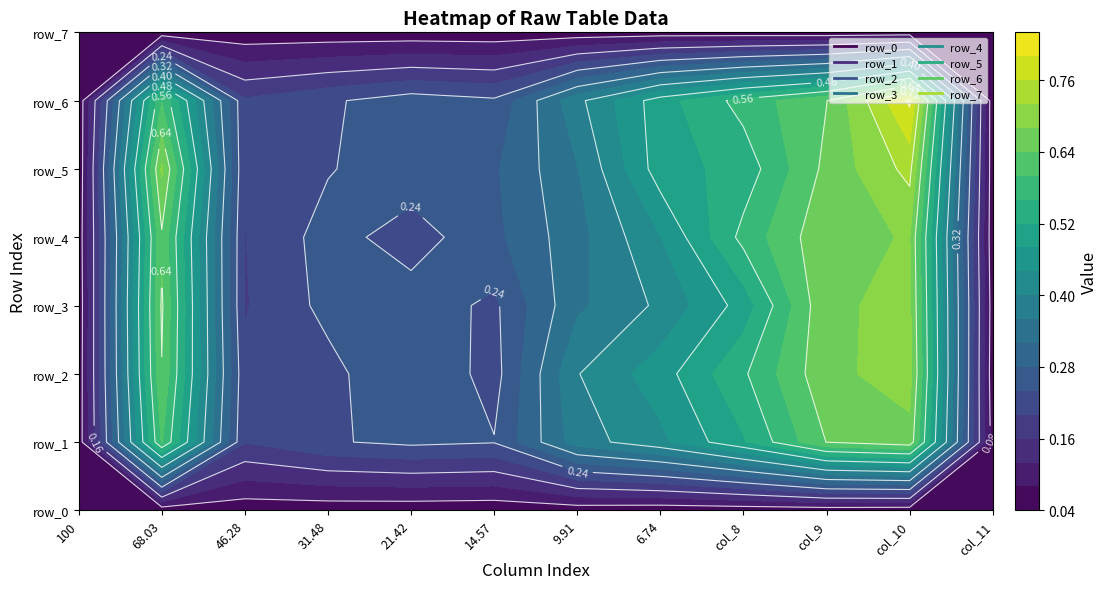

Rank the series by their maximum value, from lowest to highest.

row_0, row_7, row_1, row_4, row_3, row_2, row_5, row_6